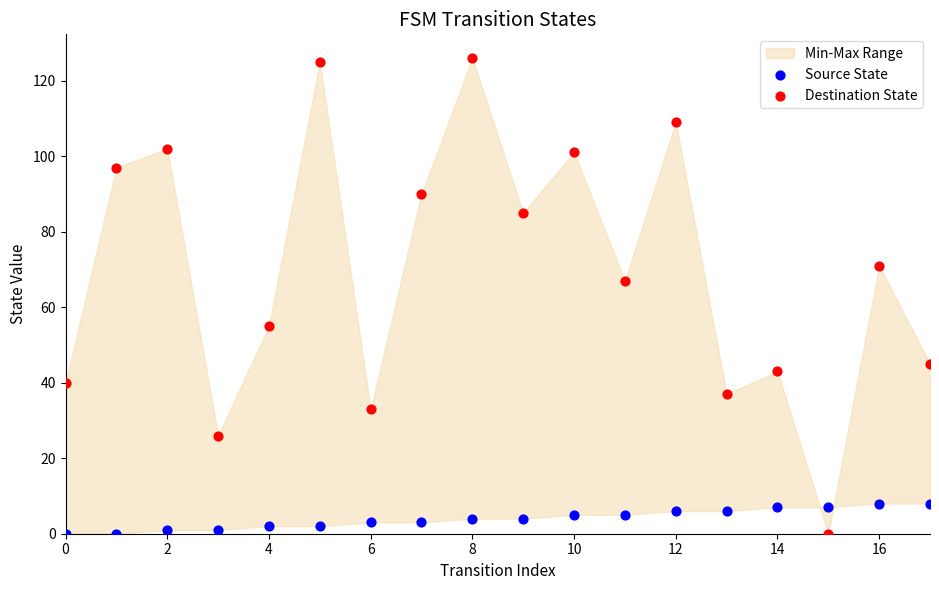

Which series reaches the maximum Y coordinate?

Destination State